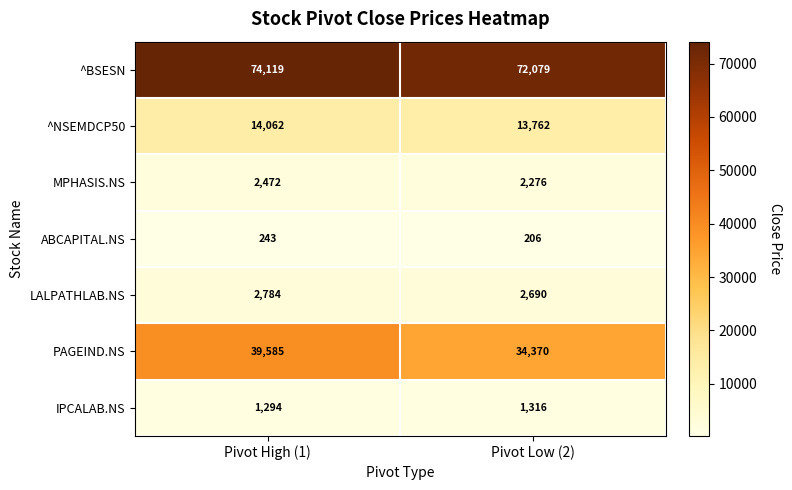

How many distinct data groups are displayed?

7